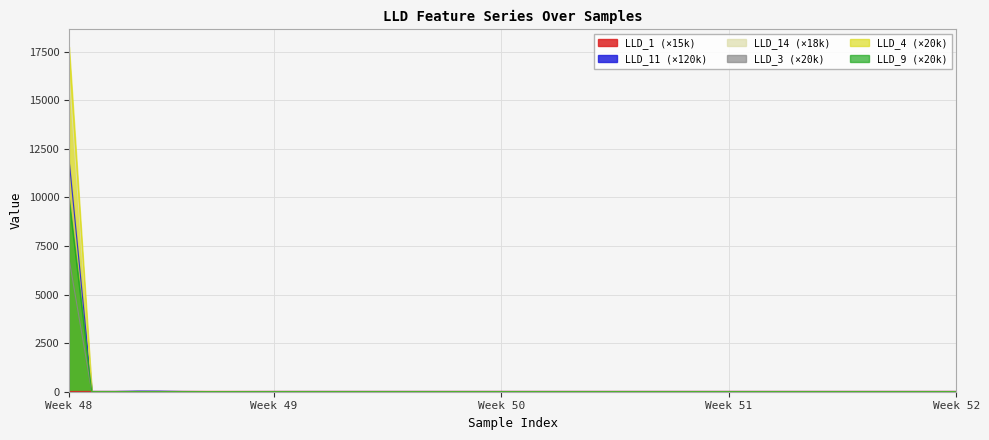

What is the sum of all LLD_4 values?

9903.9